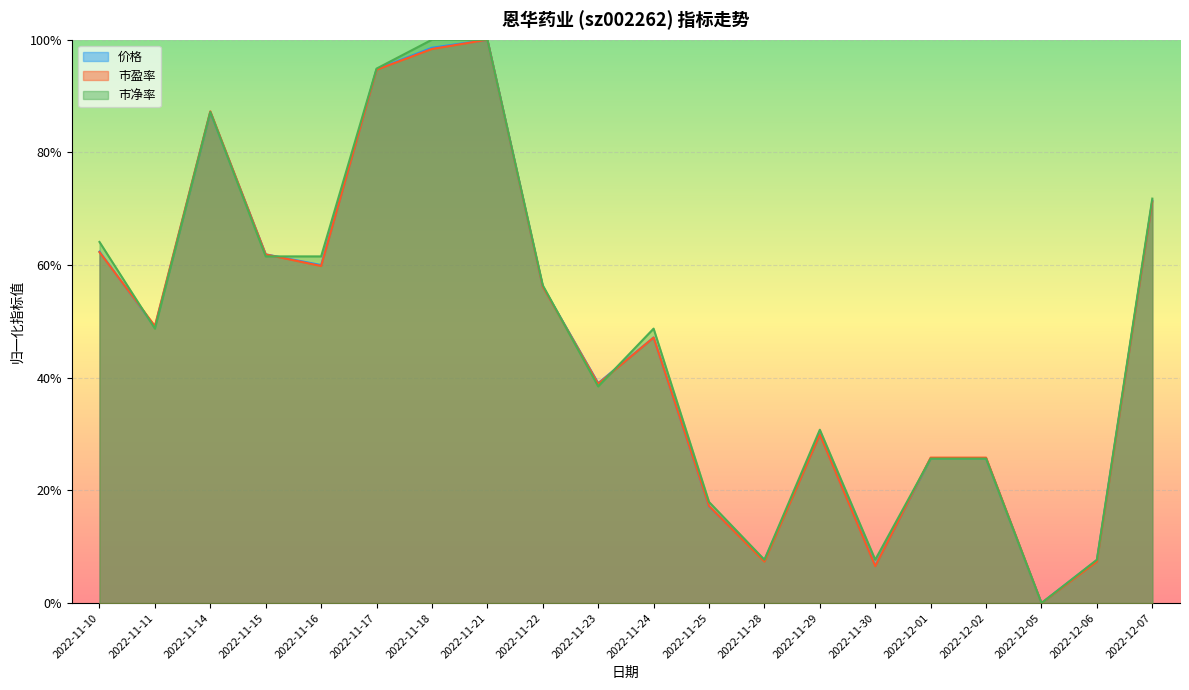

The value of 价格 at 2022-11-25 is 0.2. True or false?

True